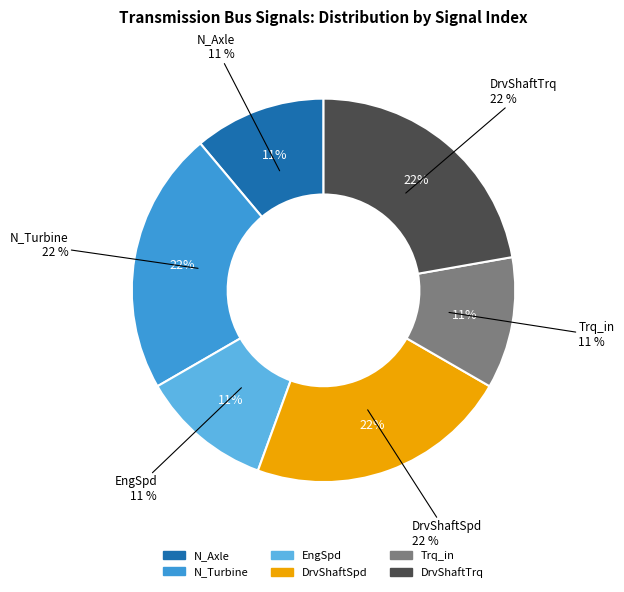

How many slices are in this pie chart?

6